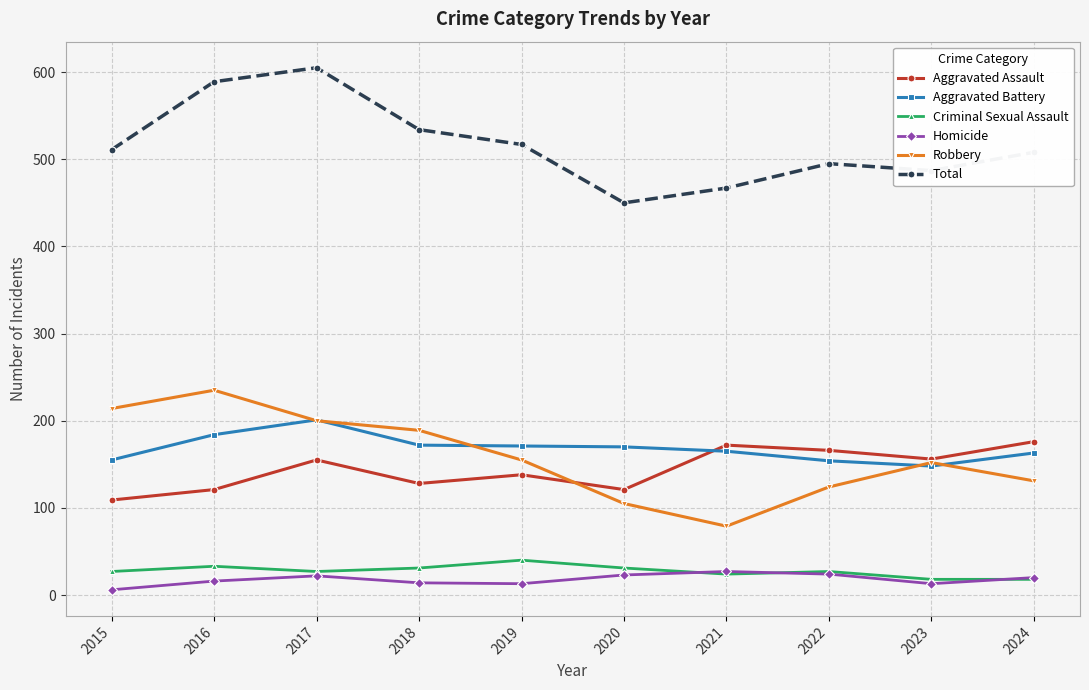

What are all the series names shown in the legend?

Aggravated Assault, Aggravated Battery, Criminal Sexual Assault, Homicide, Robbery, Total